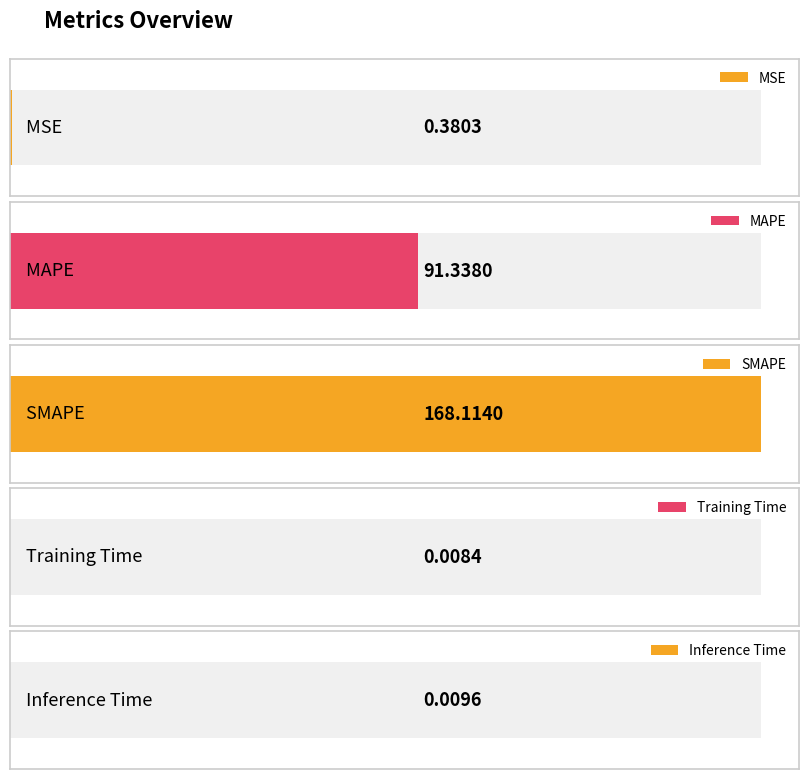

What position from the right is MAPE?

4